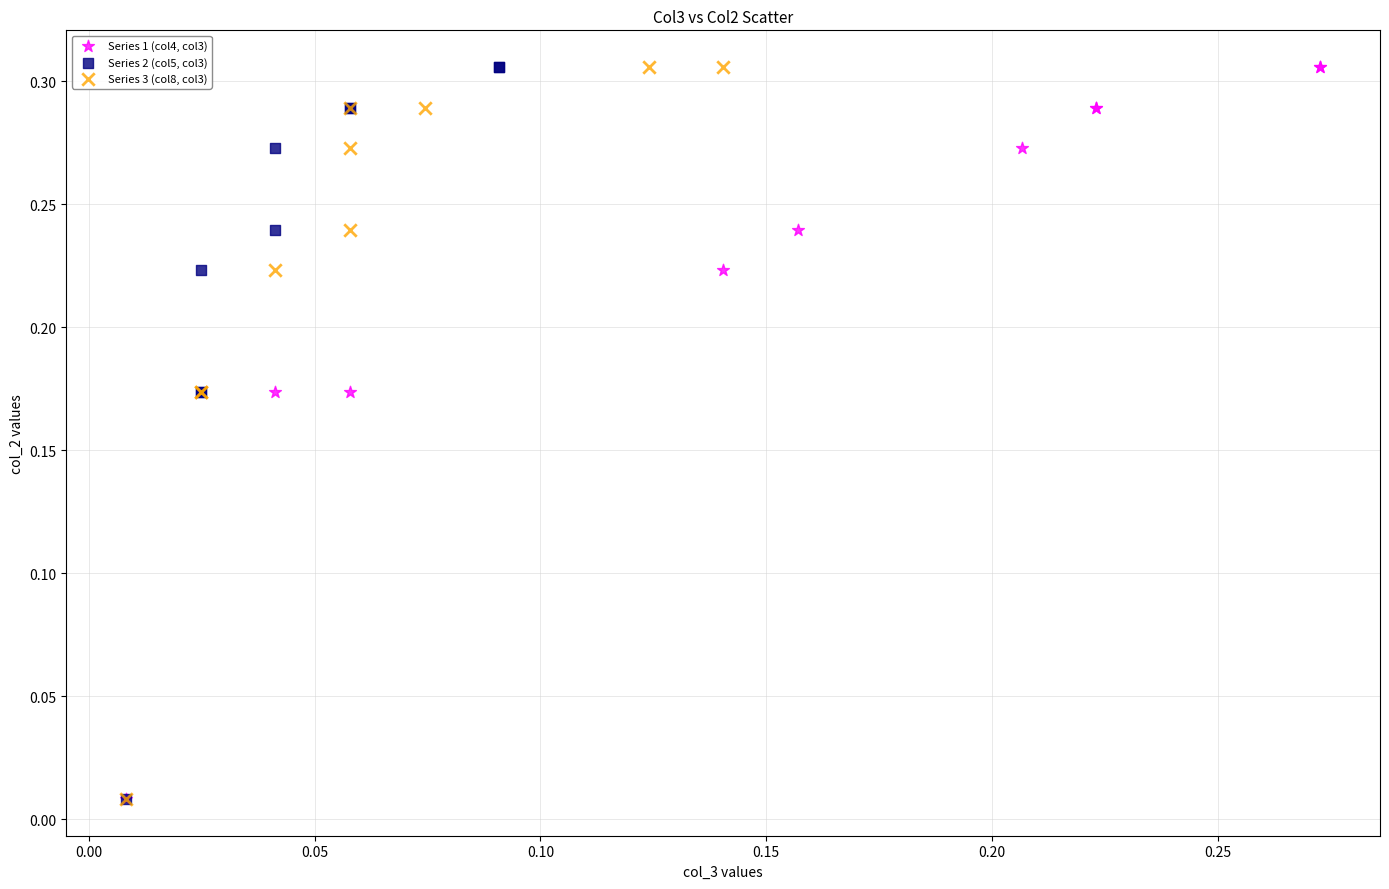

What are all the series names shown in the legend?

Series 1 (col4, col3), Series 2 (col5, col3), Series 3 (col8, col3)